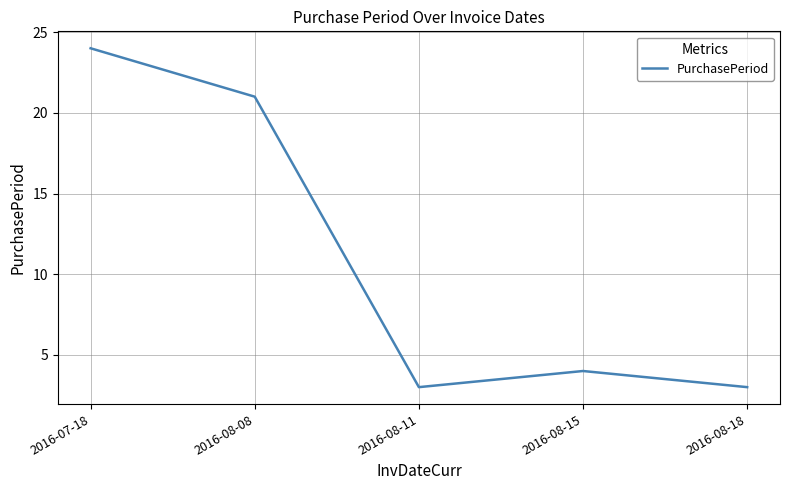

True or false: the data shows 4 at 2016-08-11.

False